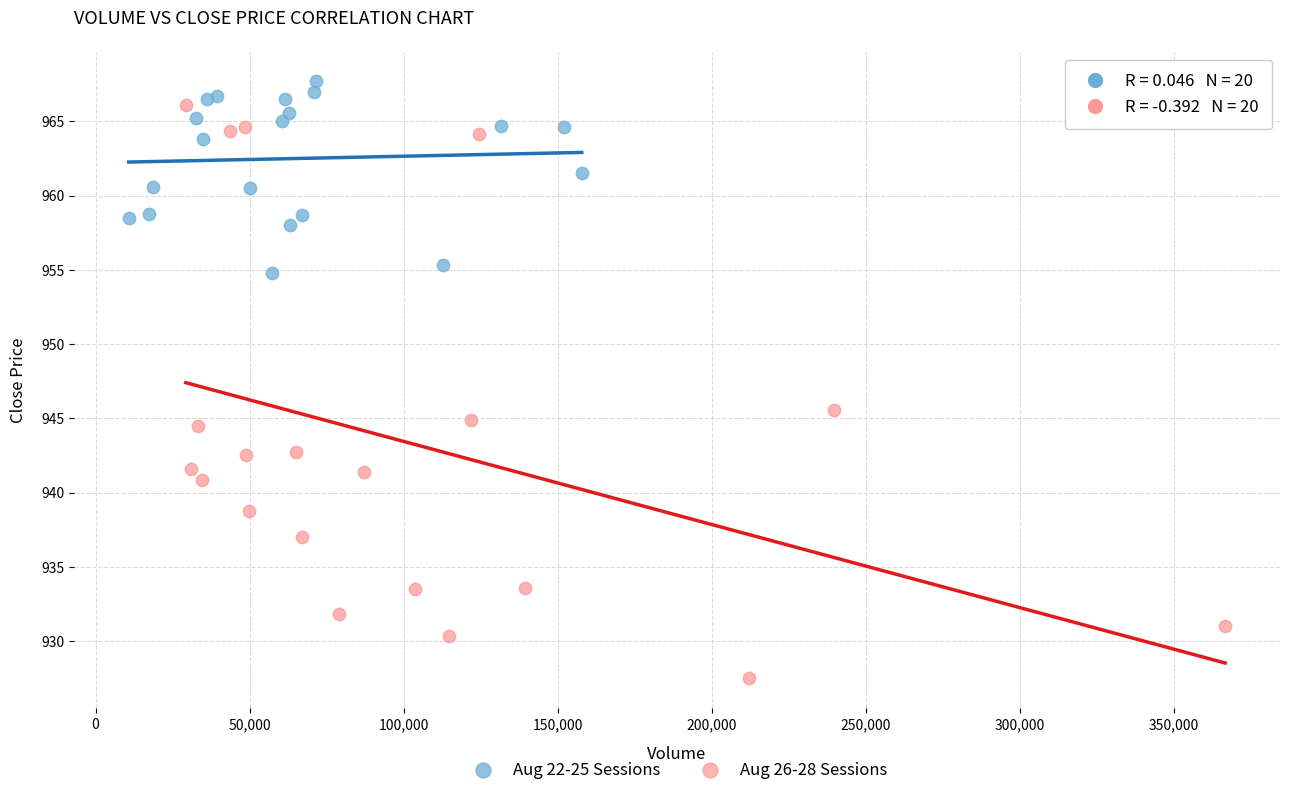

What are all the series names shown in the legend?

Aug 22-25 Sessions, Aug 26-28 Sessions